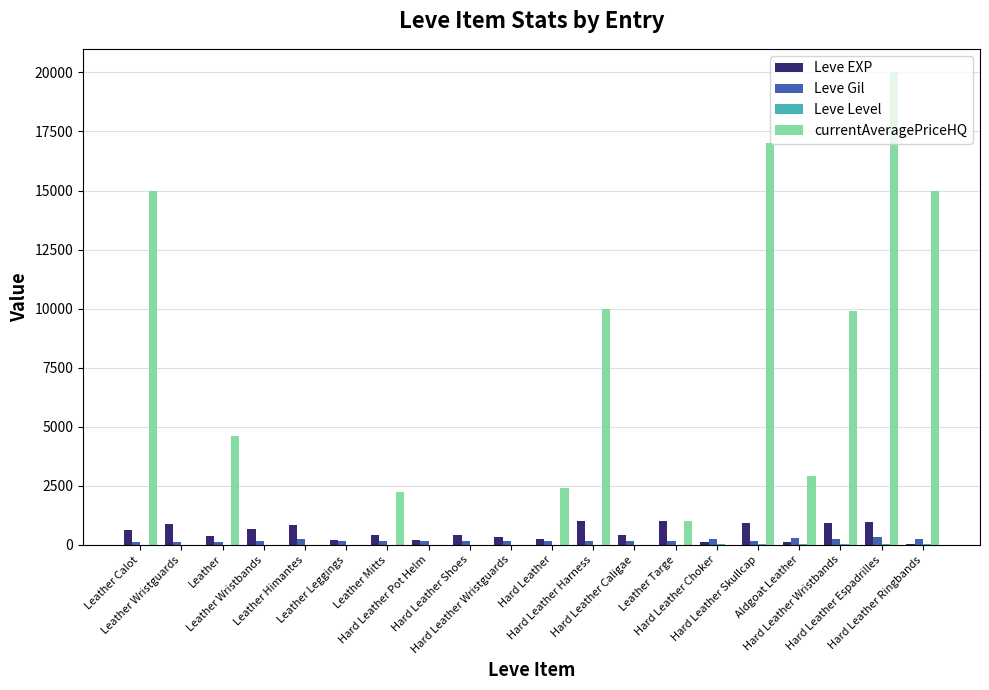

Which series has the largest total across all categories?

currentAveragePriceHQ